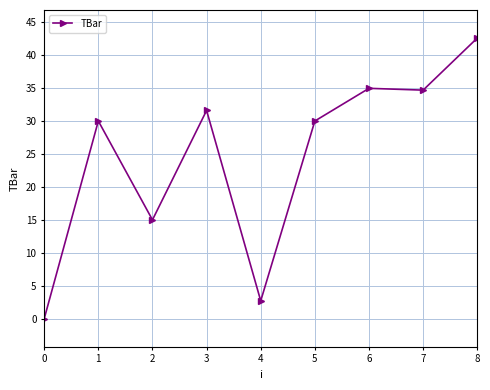

What is the difference between the second highest and second lowest values?

32.2